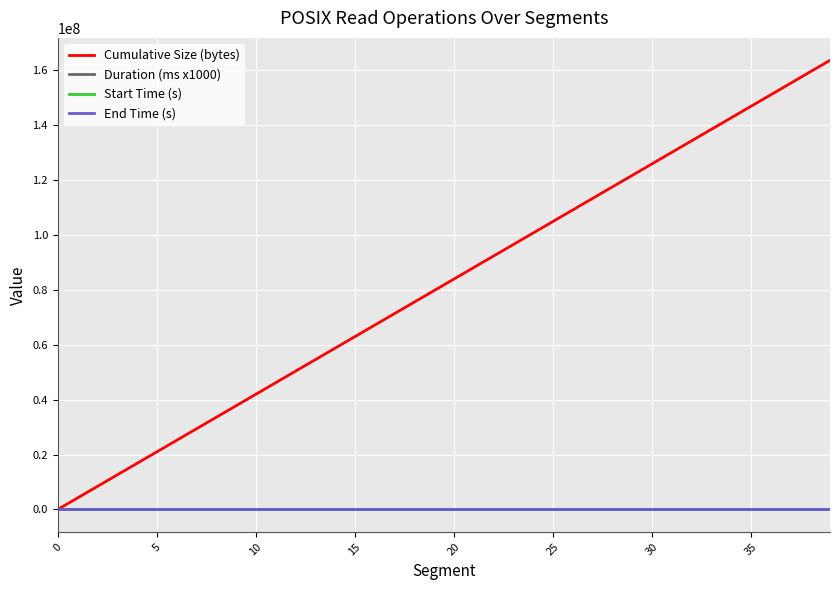

How many series are shown in this chart?

4